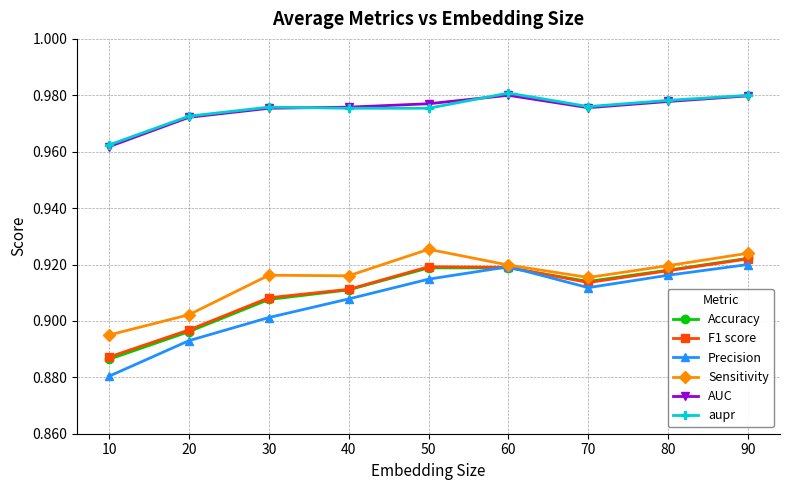

Is this an area chart (filled region under the line)?

No